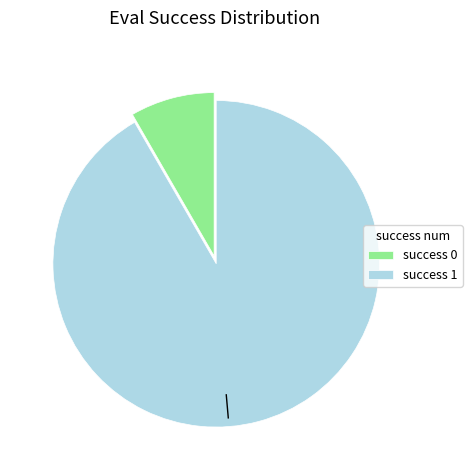

Does any single category account for the majority?

Yes